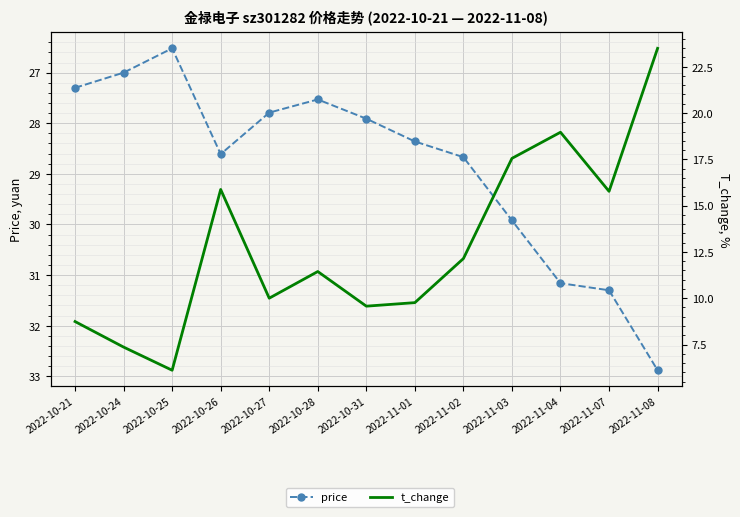

What is the maximum value for t_change?

23.5